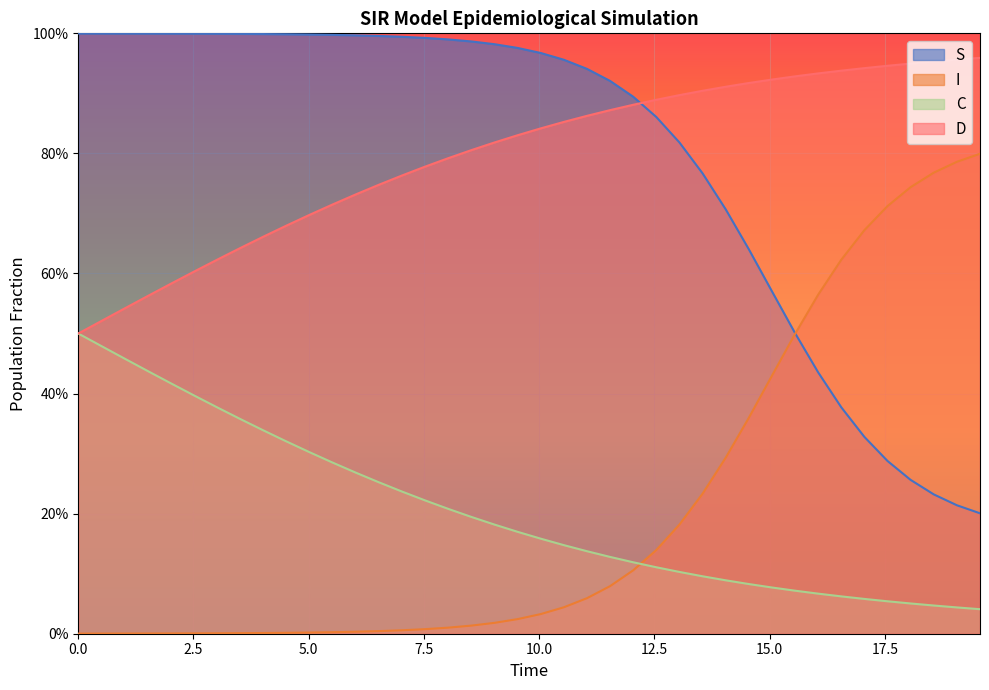

Is it true that D equals 0.0 at 24?

False